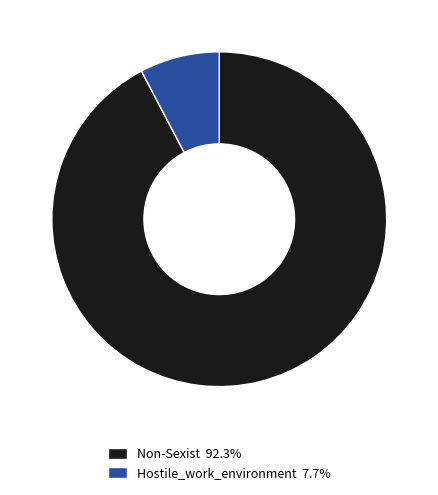

Does Non-Sexist 92.3% account for over 50% of the chart?

Yes